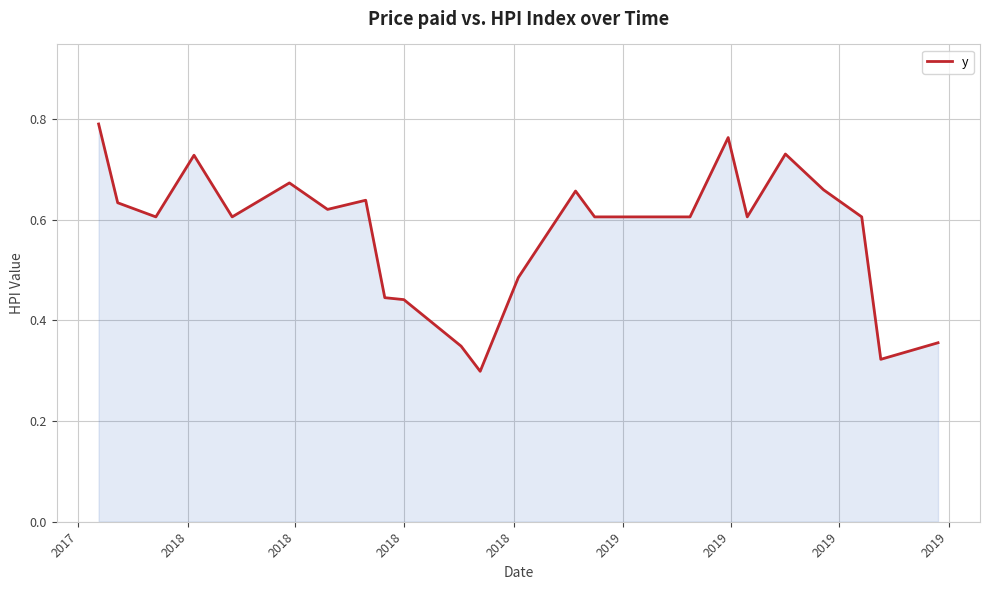

Does the chart have visible grid lines?

Yes